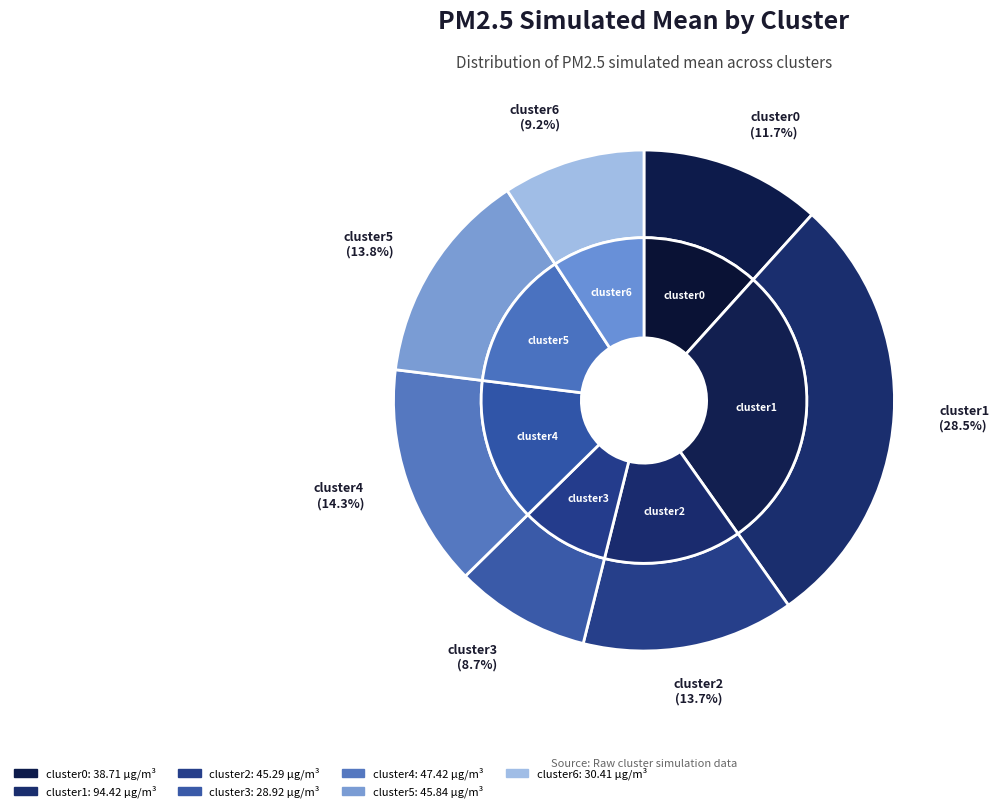

To the nearest percent, what portion does cluster4 represent?

14%